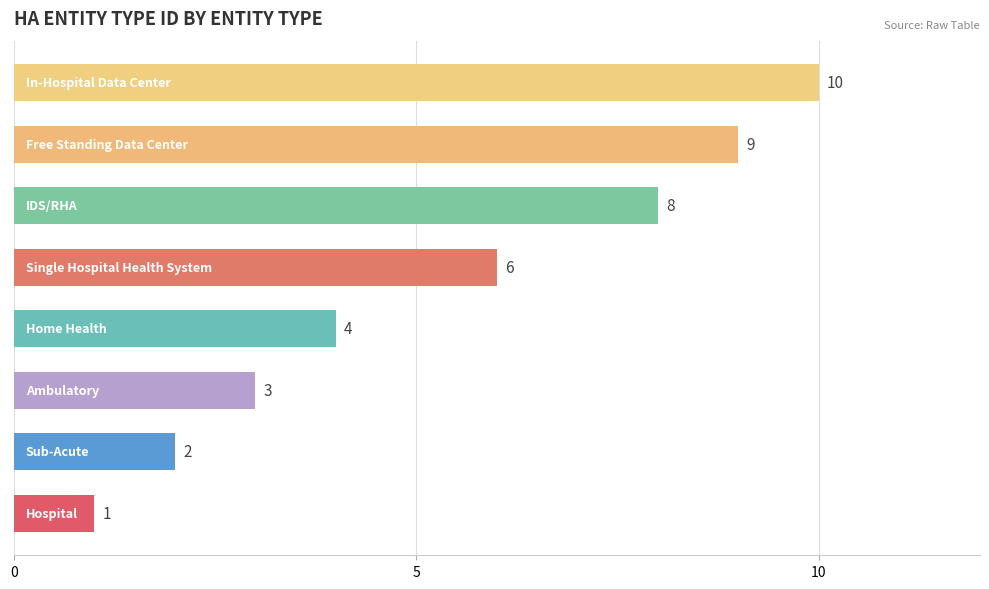

What is the minimum value shown in the chart?

1